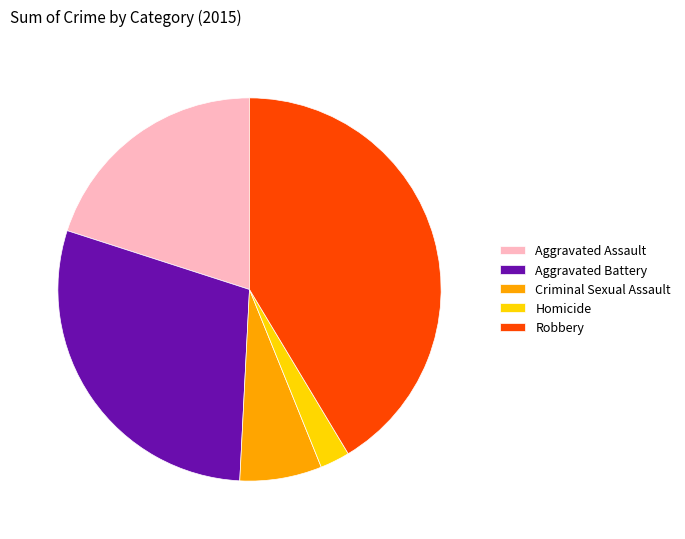

Is it true that Robbery is 54% of the pie?

False